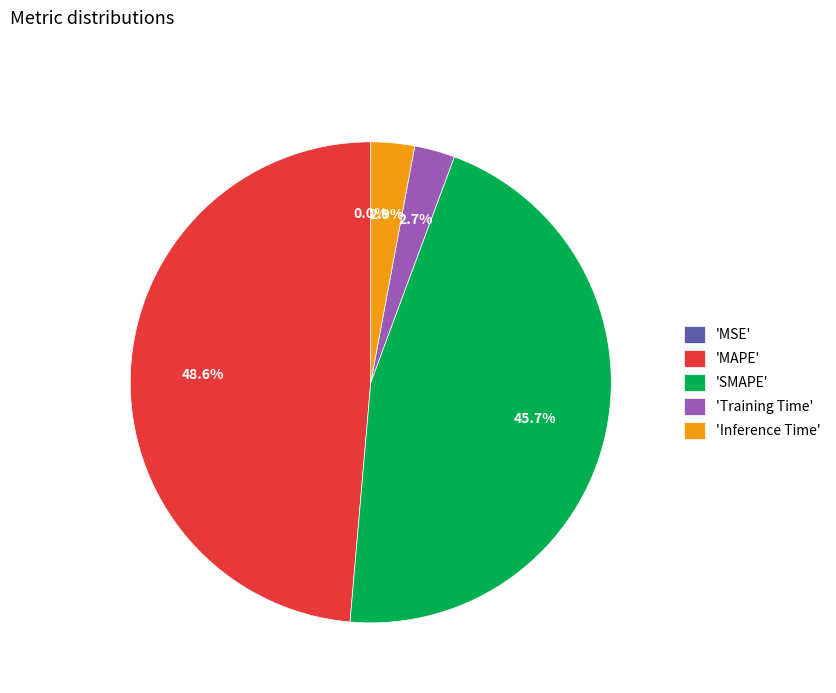

How much of the chart is everything except 'Training Time'?

97.3%